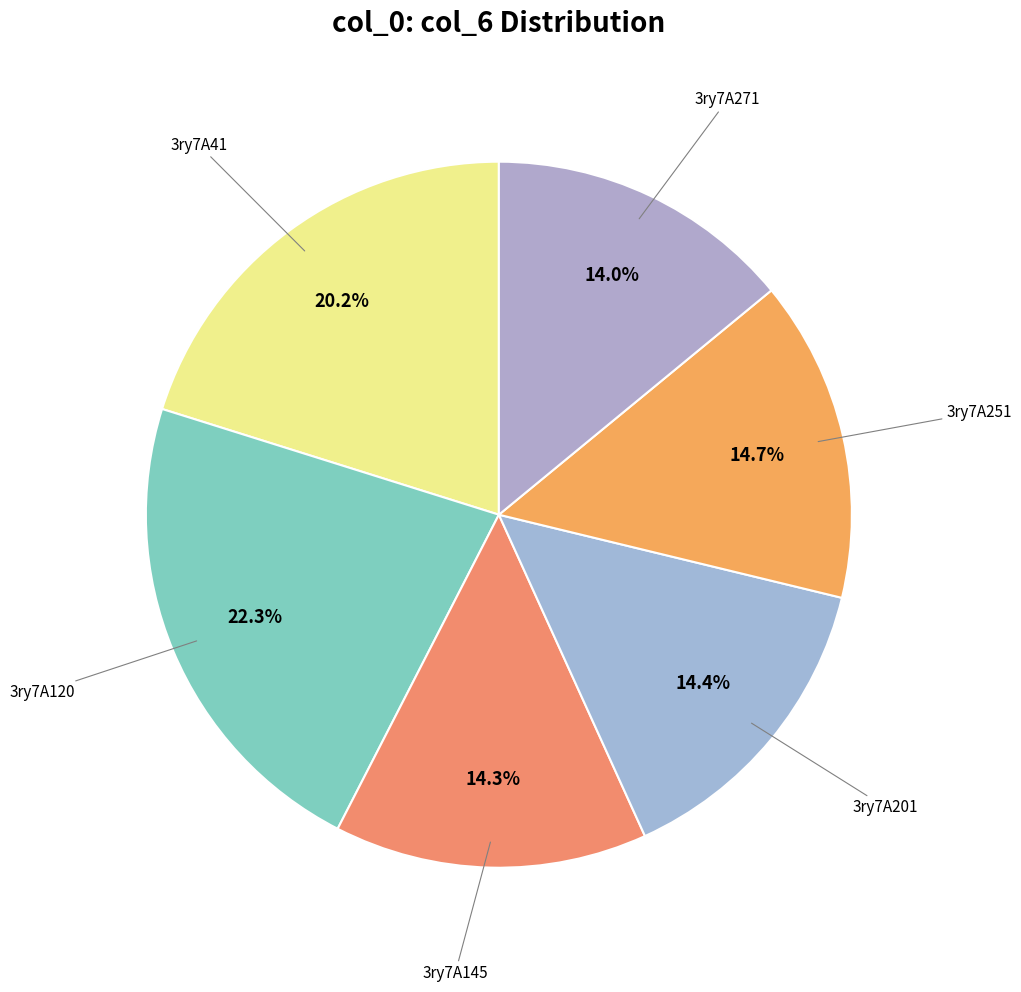

Between 3ry7A251 and 3ry7A120, which is larger?

3ry7A120